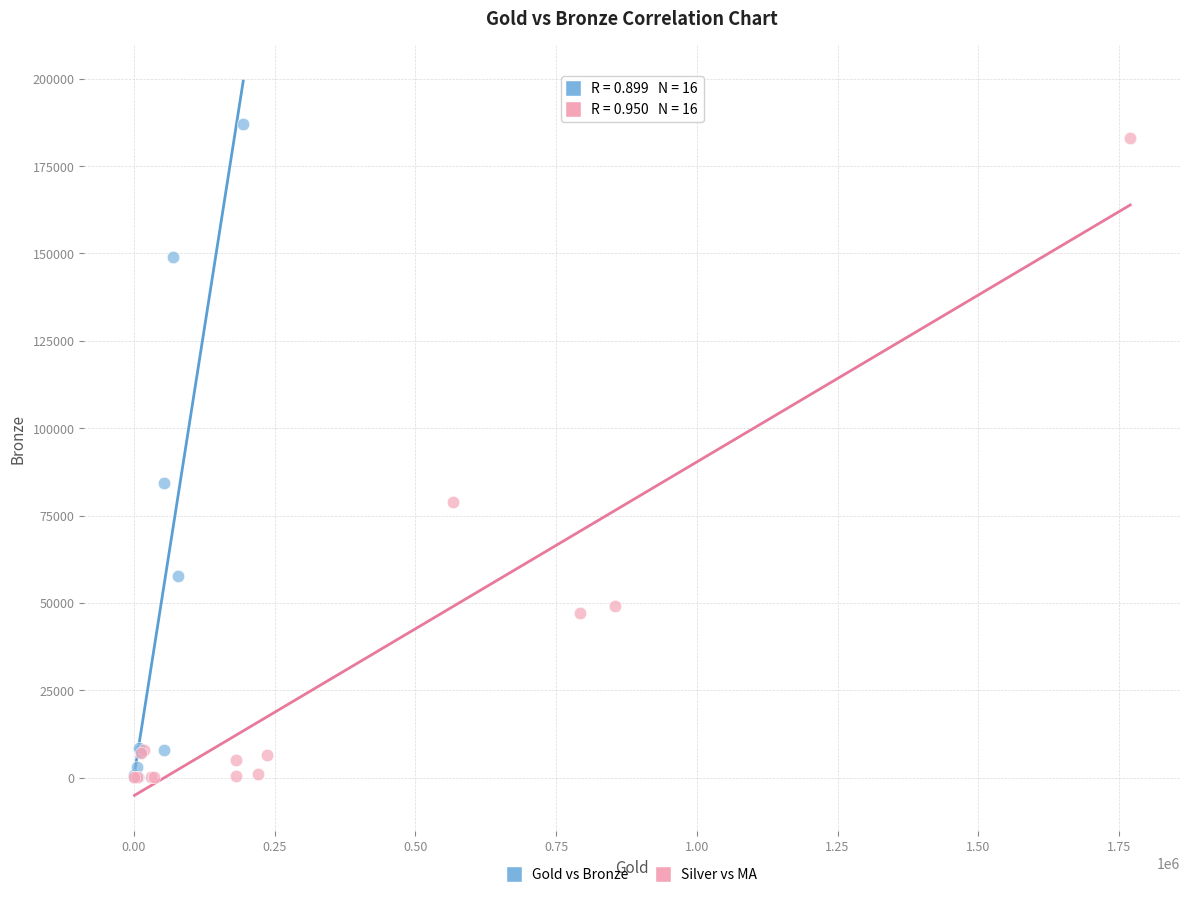

Which series has the widest spread of Y values?

Gold vs Bronze